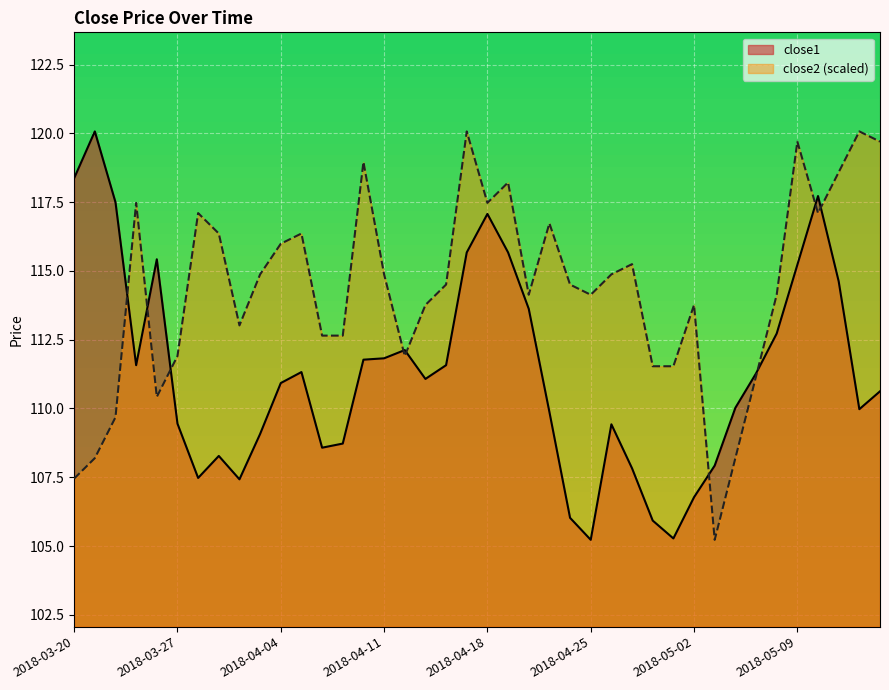

What is the total value across all series at 2018-03-26?

225.8